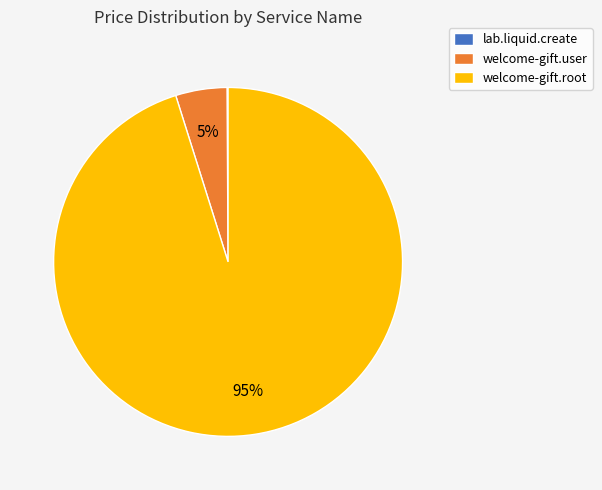

Between welcome-gift.root and welcome-gift.user, which is larger?

welcome-gift.root